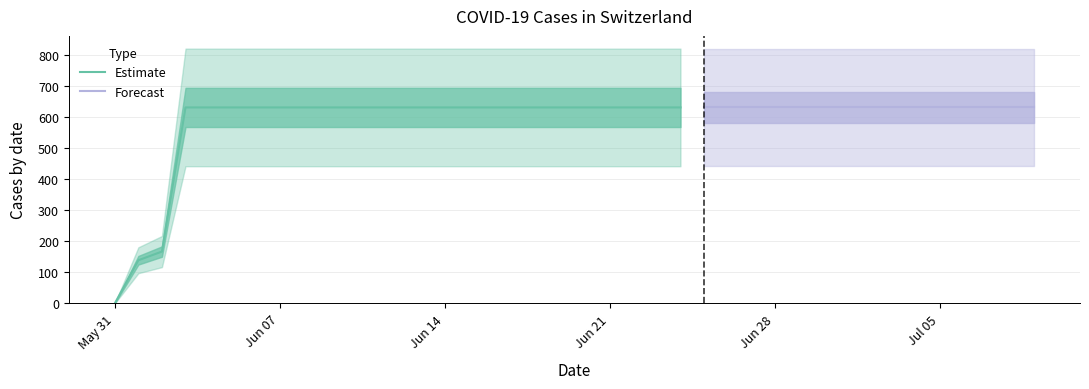

True or false: there are more than 2 points higher than both neighbors.

False